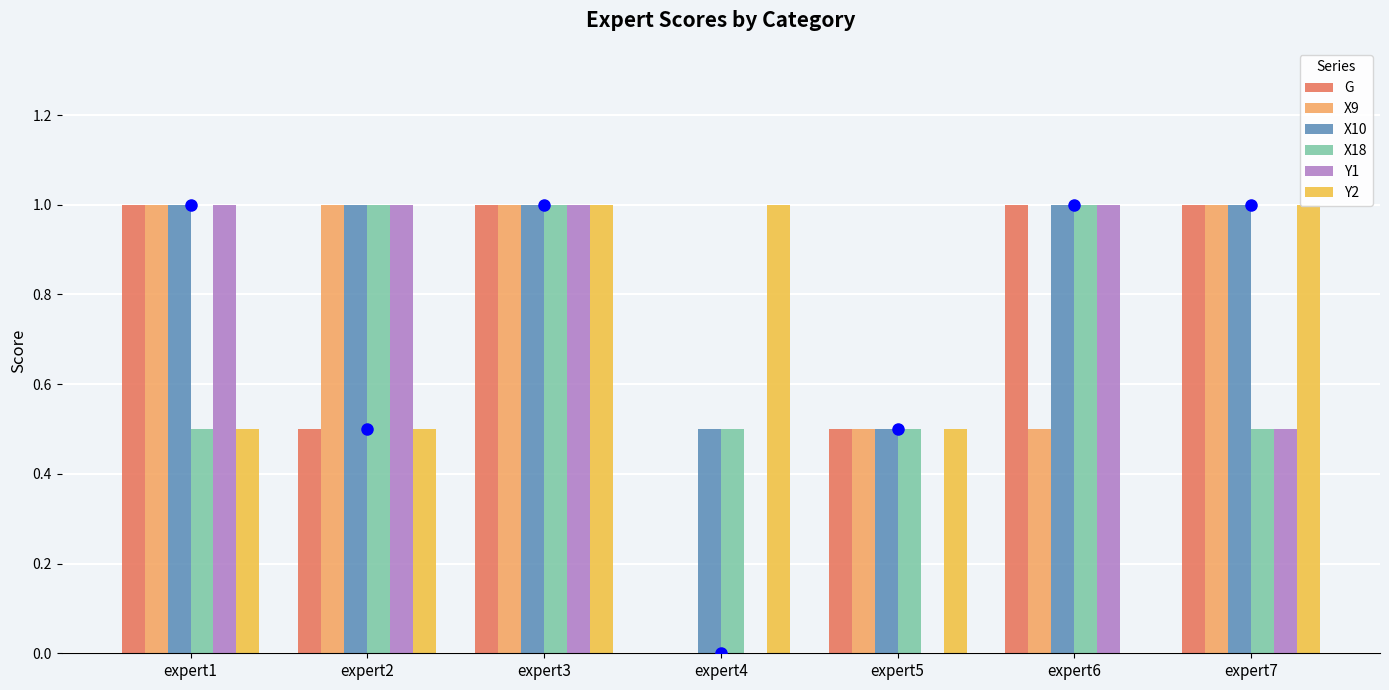

Which category has the lowest value across all series?

expert4